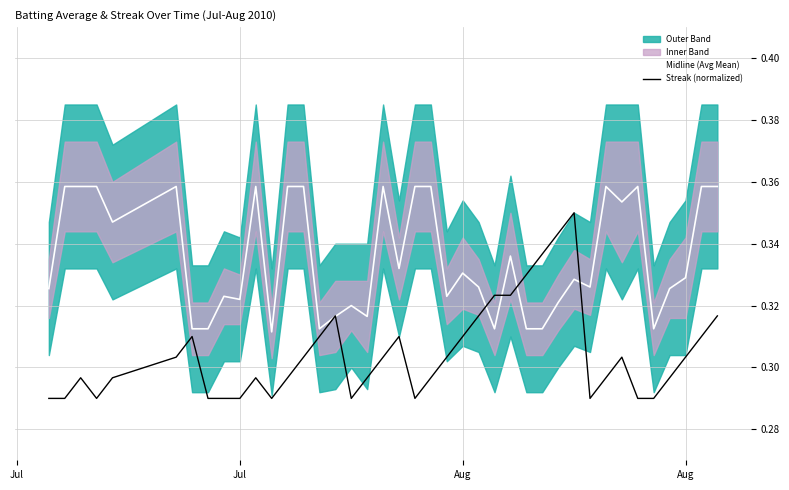

True or false: Midline (Avg Mean) has more than 0 points higher than both neighbors.

True